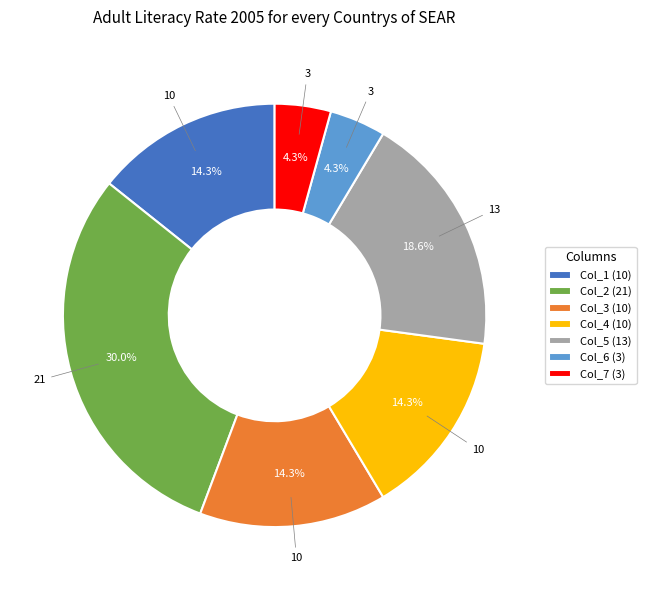

Which slice is the largest?

Col_2 (21)